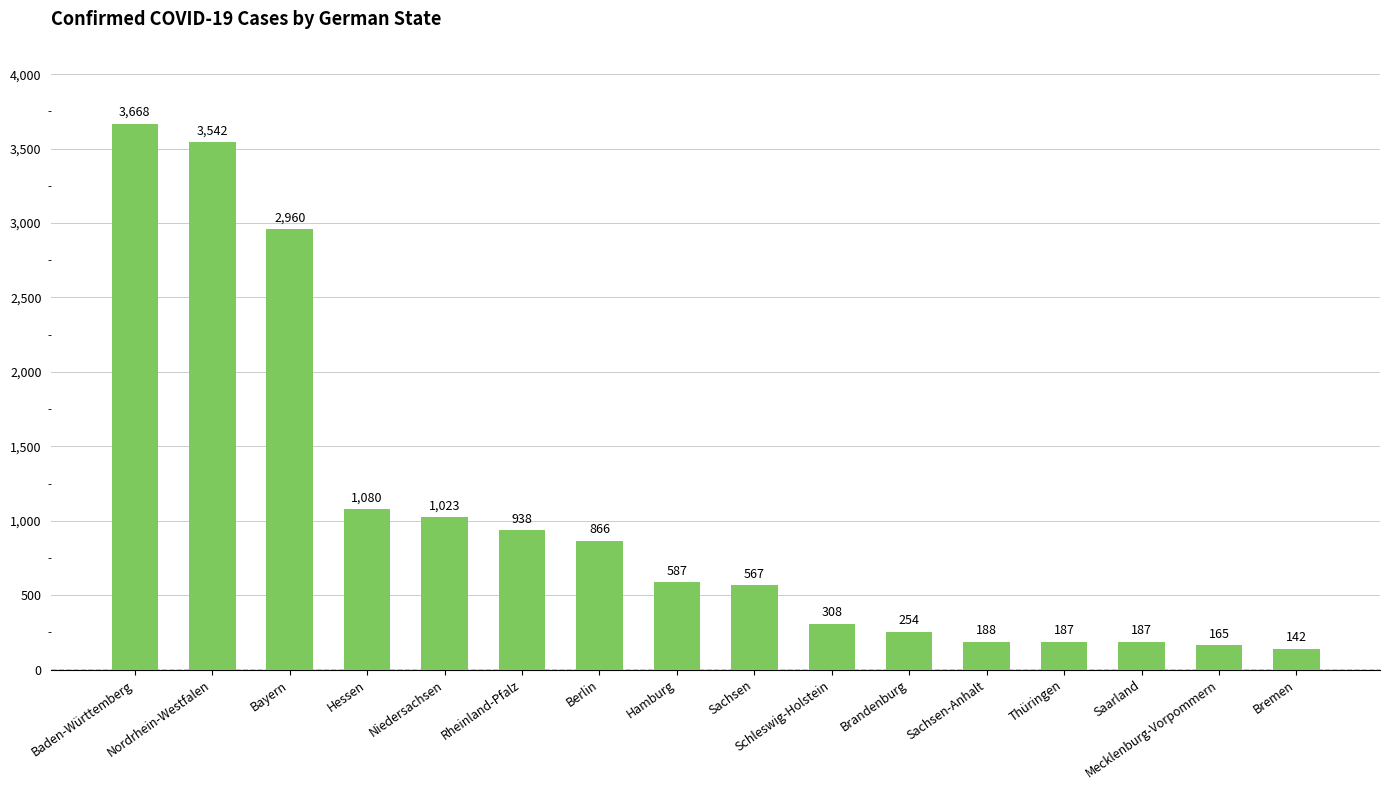

True or false: the data shows 2315 at Baden-Württemberg.

False